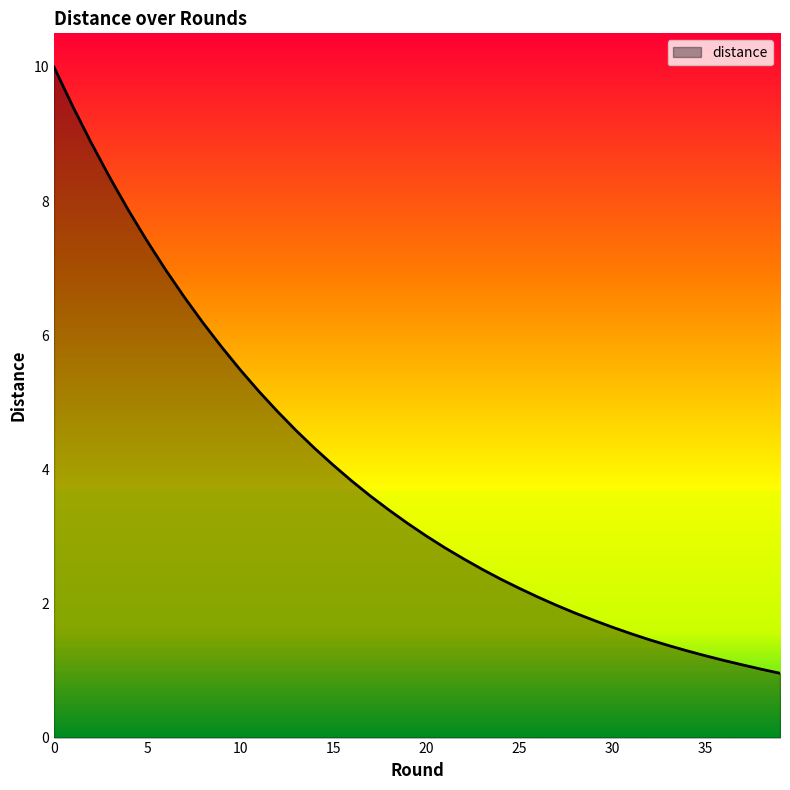

Does the chart display data point markers on the line(s)?

No